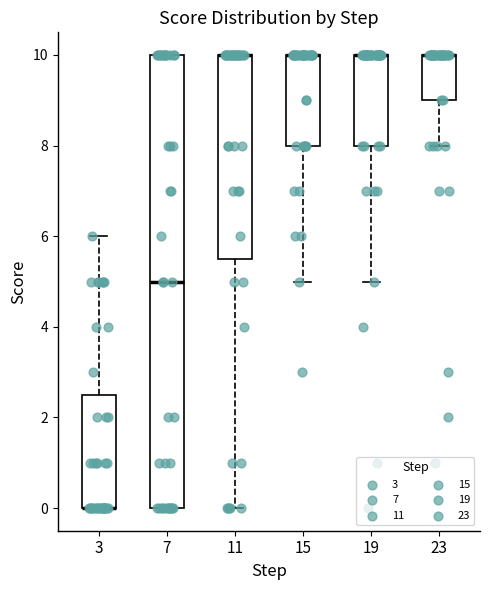

Comparing the boxes themselves (not the whiskers), which one is the tallest?

7